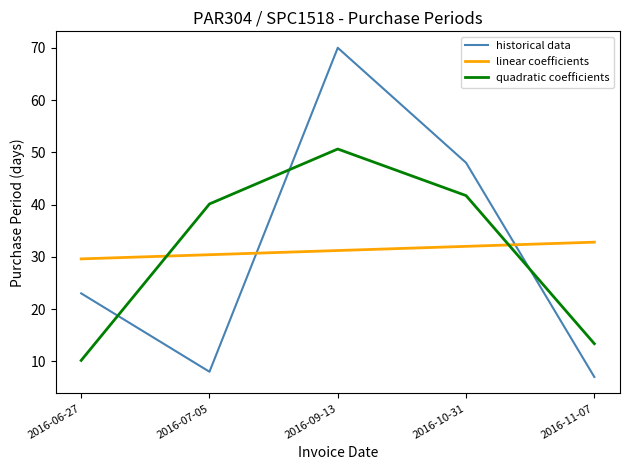

What is the maximum value for linear coefficients?

32.8